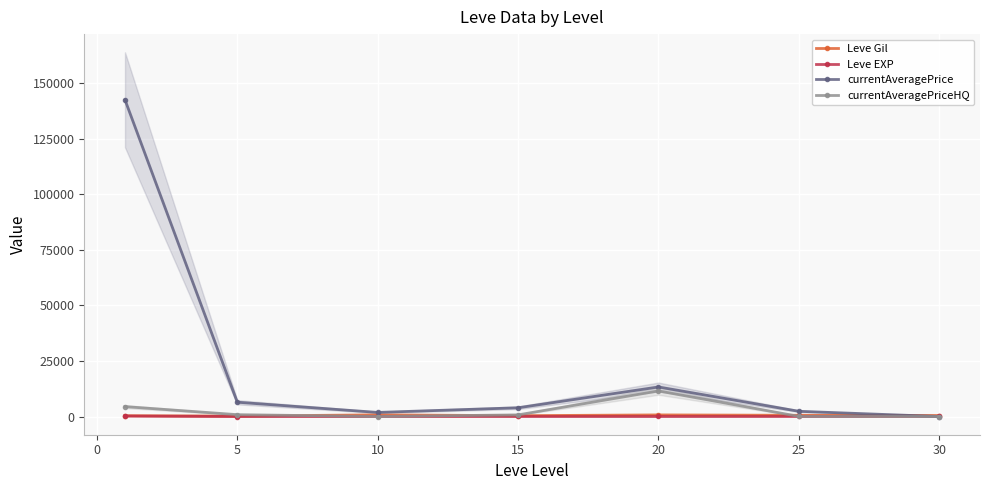

How many distinct data groups are displayed?

4